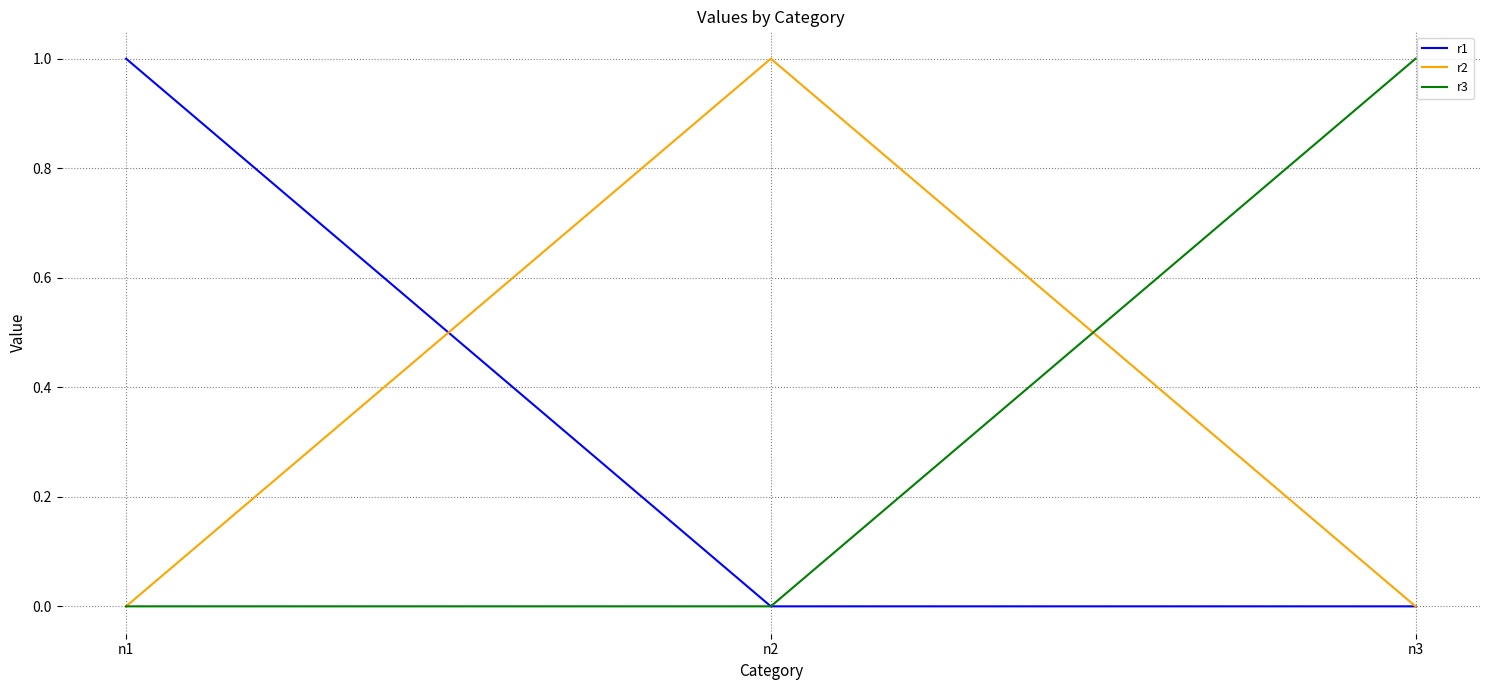

At which label does r2 reach its peak?

n2